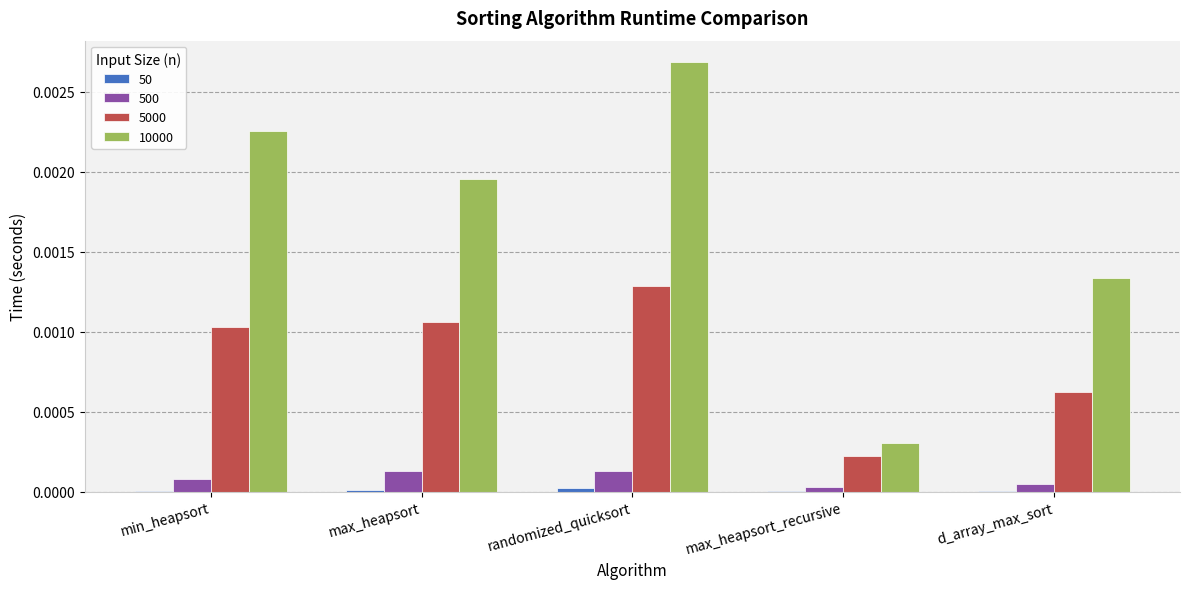

Which label corresponds to the largest value in the chart?

randomized_quicksort